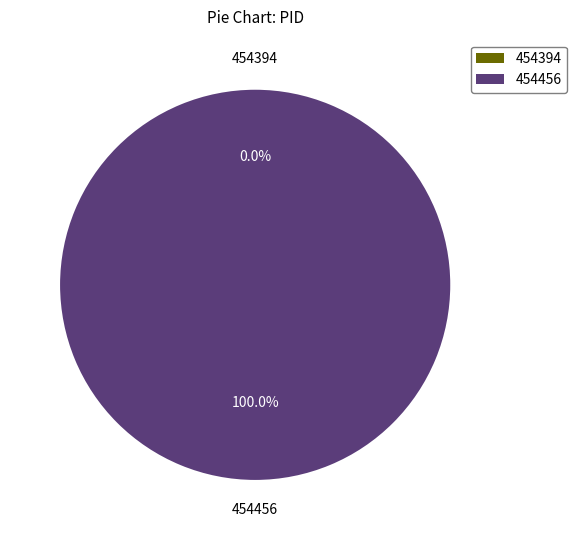

Rank the categories by value from lowest to highest.

454394, 454456